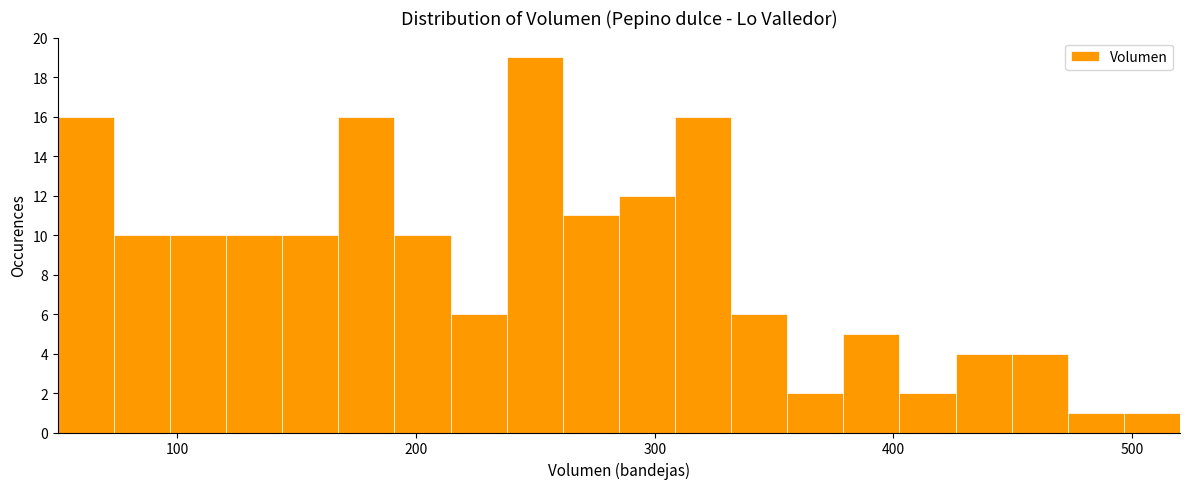

Read against the x-axis, roughly where is the centre of the tallest bar?

250